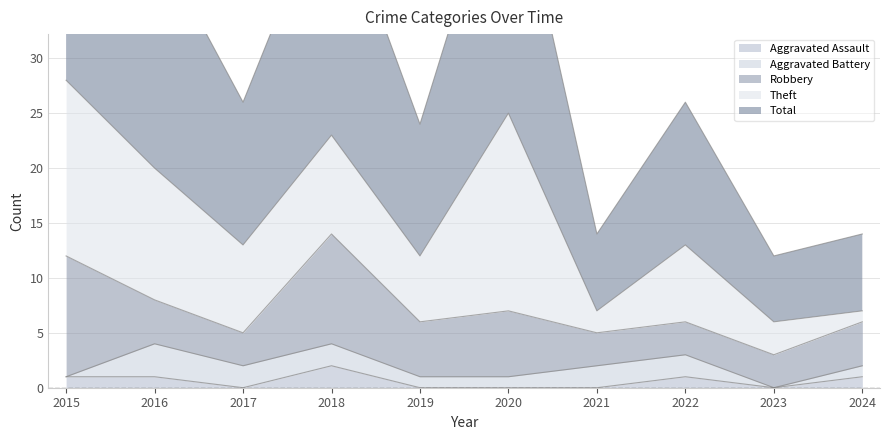

What is the difference between the maximum and minimum values in the Robbery series?

8